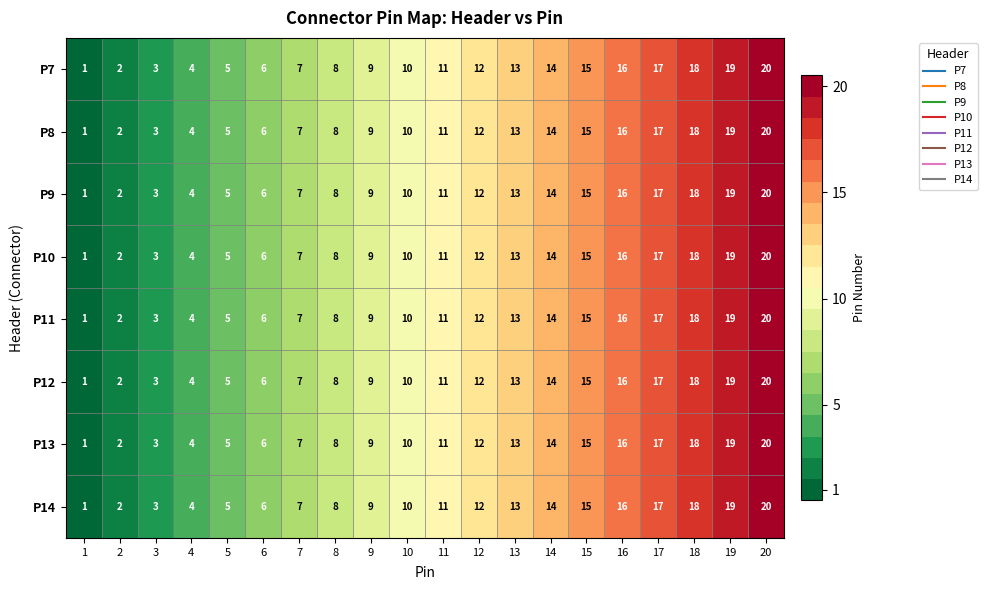

List the labels in order of P7 value, smallest first.

1, 2, 3, 4, 5, 6, 7, 8, 9, 10, 11, 12, 13, 14, 15, 16, 17, 18, 19, 20